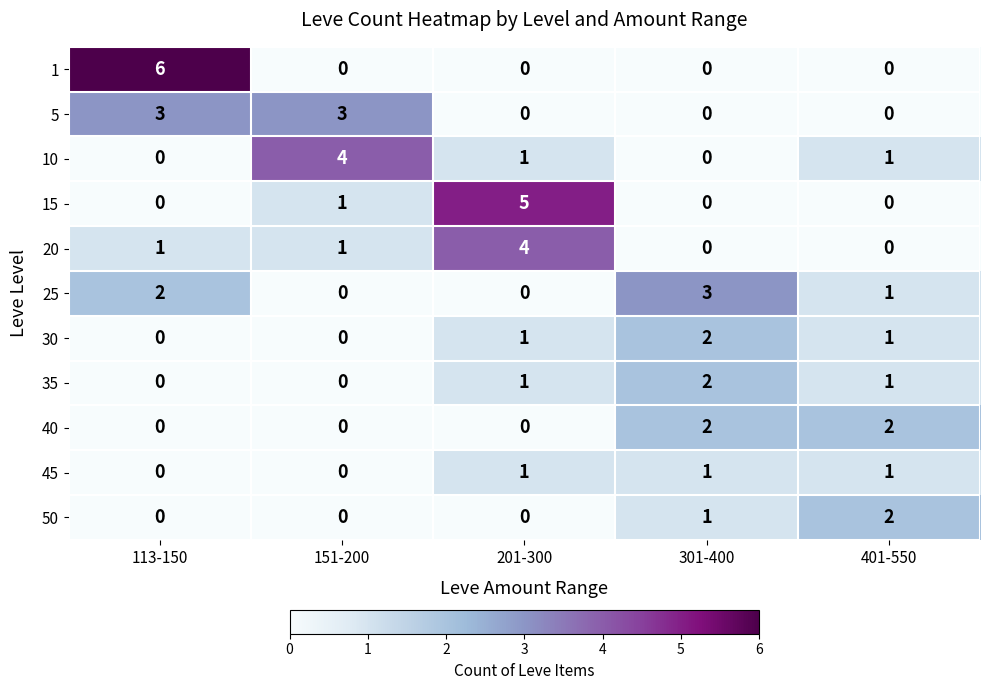

The value of 40 at 201-300 is 0. True or false?

True